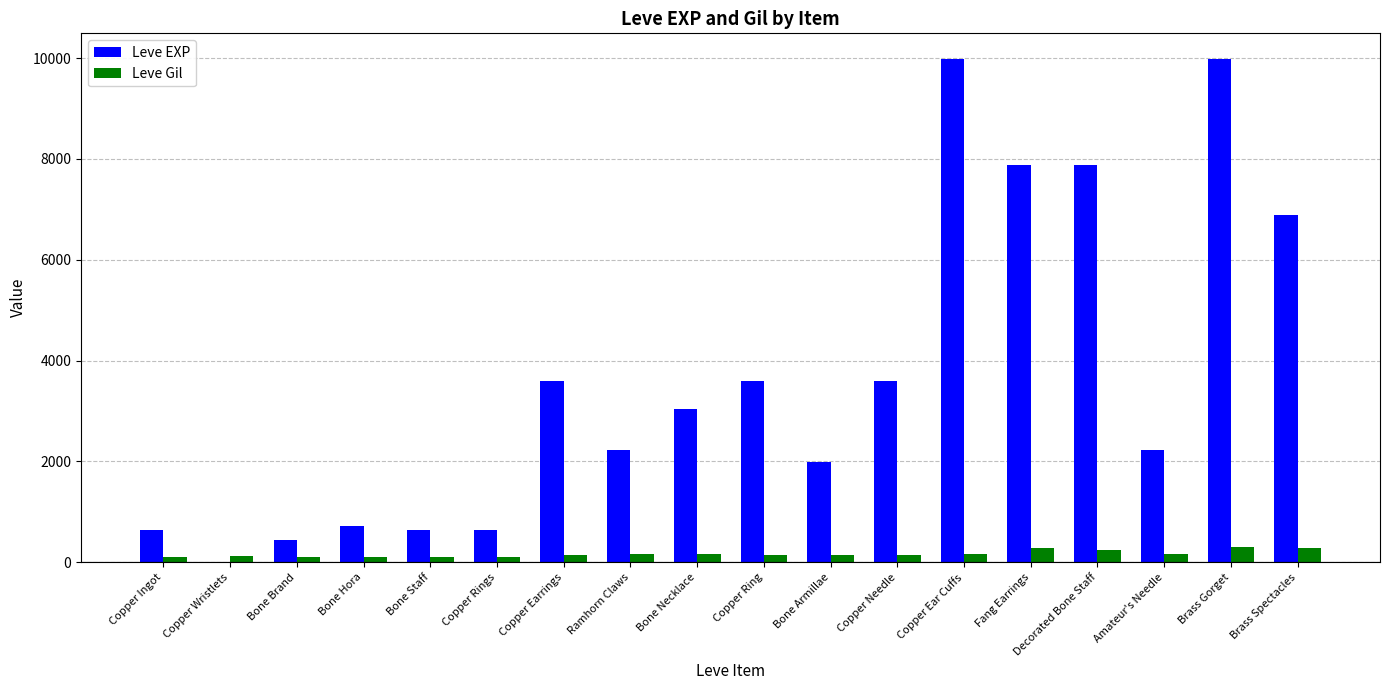

Where does the Leve EXP series first go above 3040?

Copper Earrings